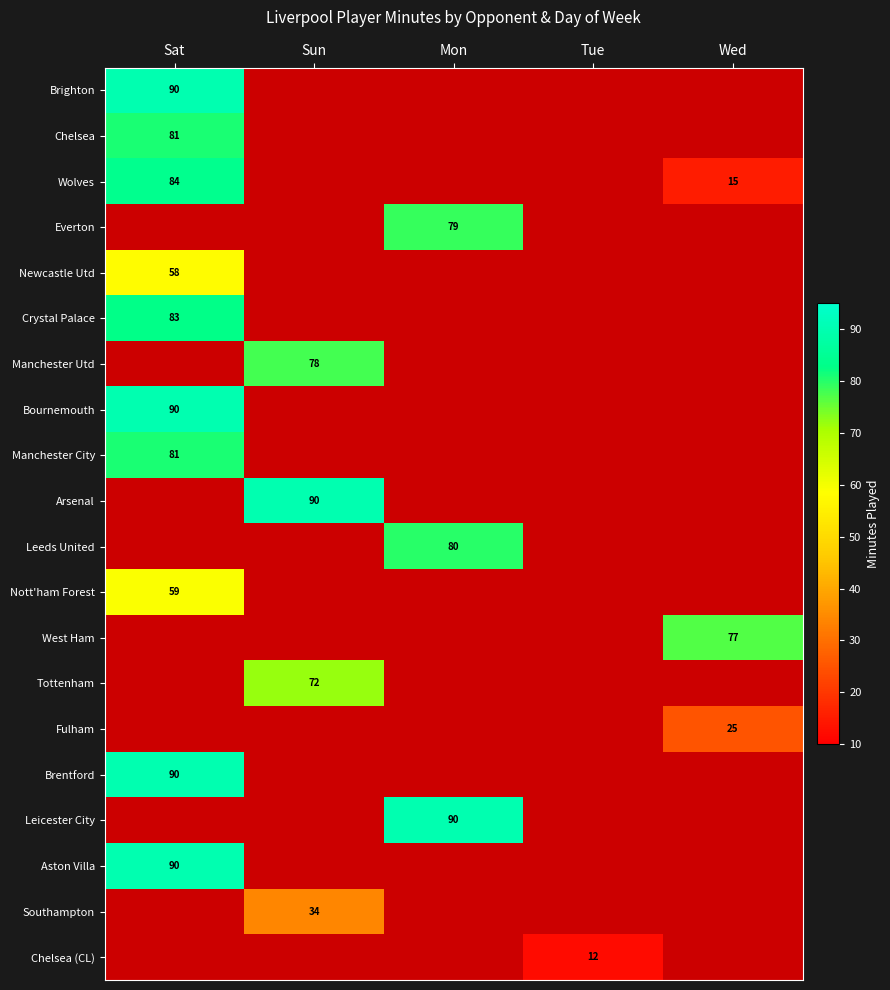

The value of Leicester City at Mon is 90. True or false?

True